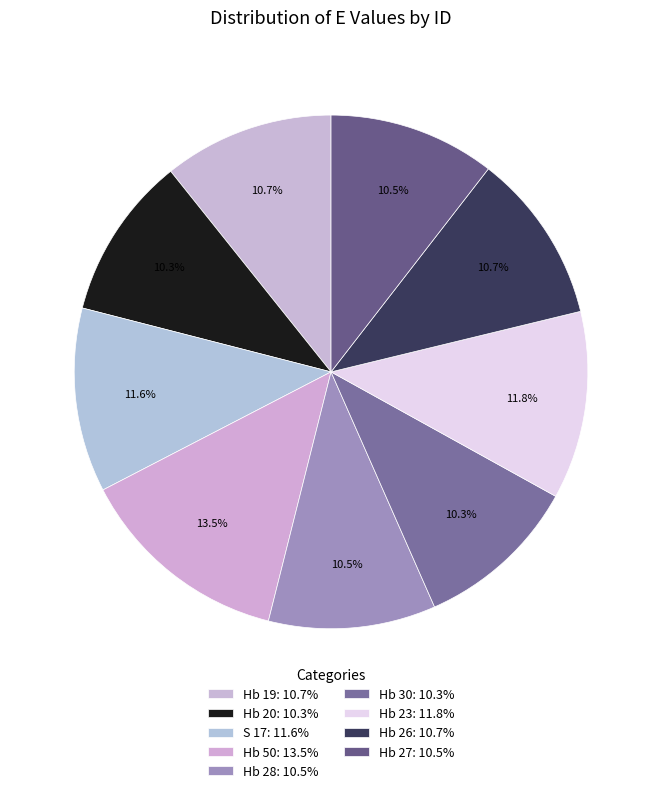

Count the number of slices in the pie.

9